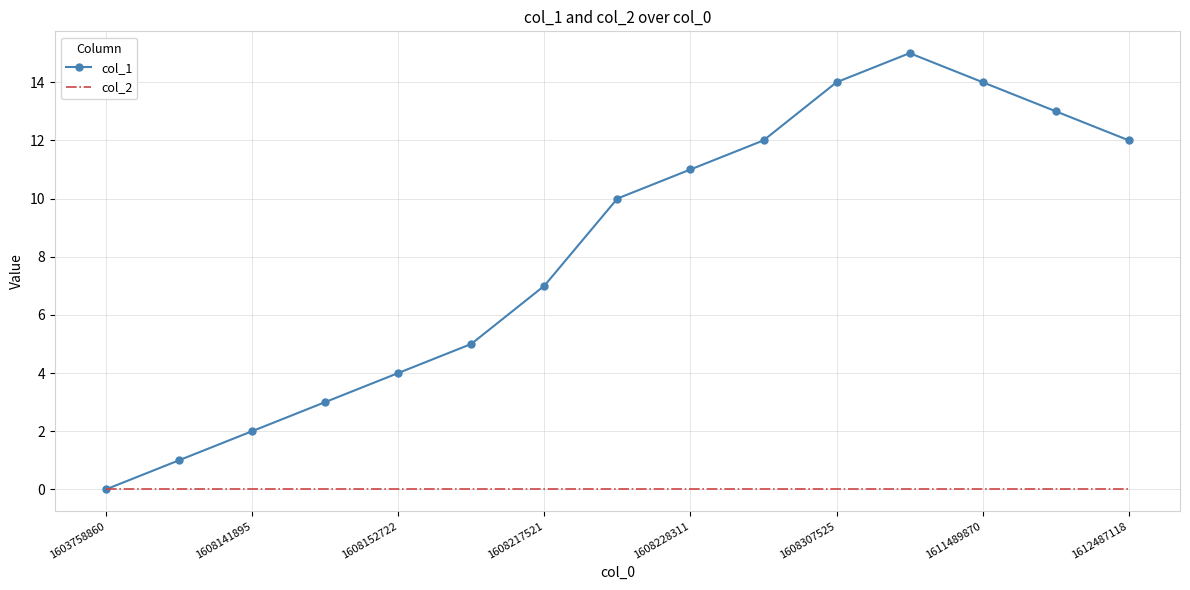

Which series has the largest range (max minus min)?

col_1